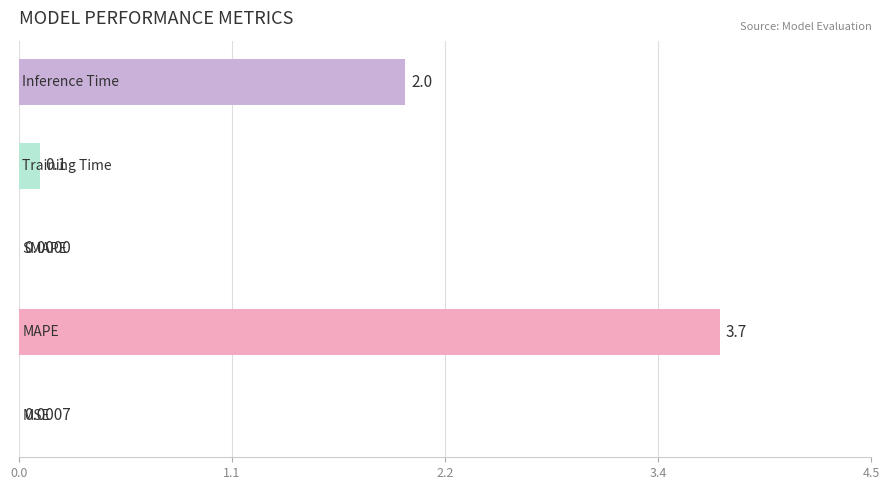

Are the bars horizontal?

Yes